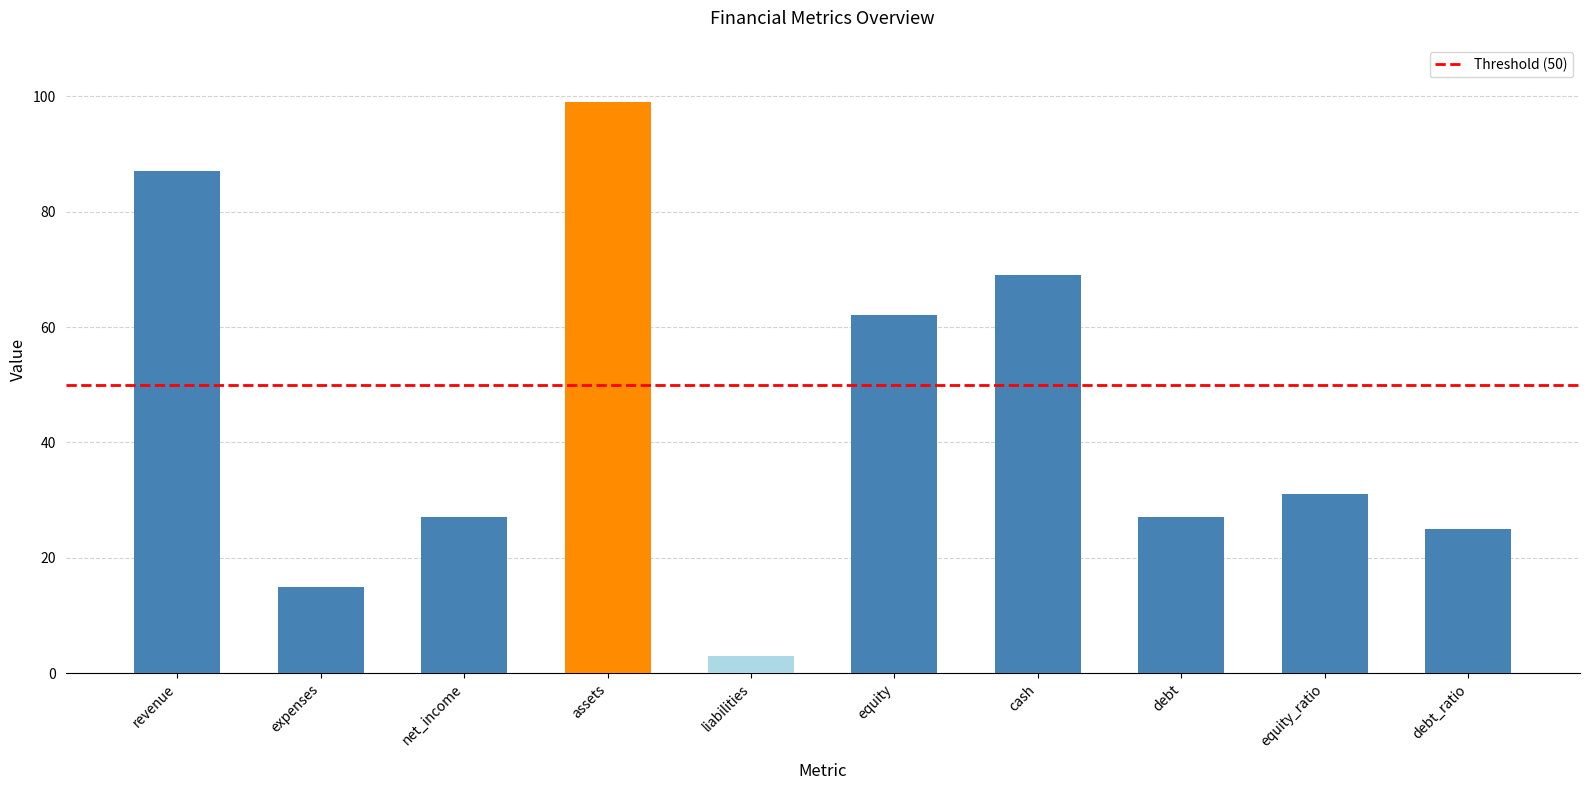

The value at expenses is 15. True or false?

True